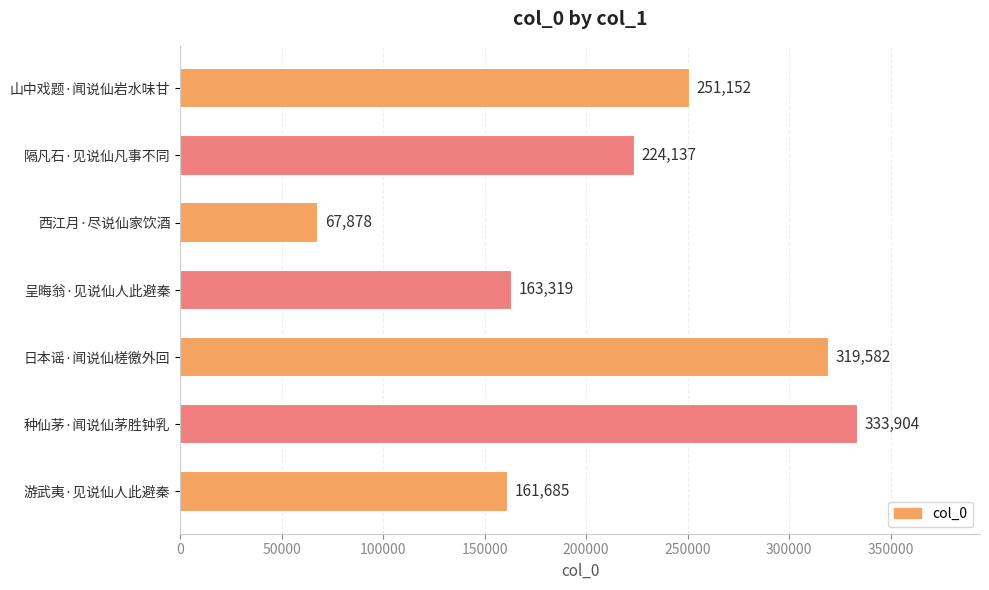

The value at 西江月·尽说仙家饮酒 is 67878. True or false?

True